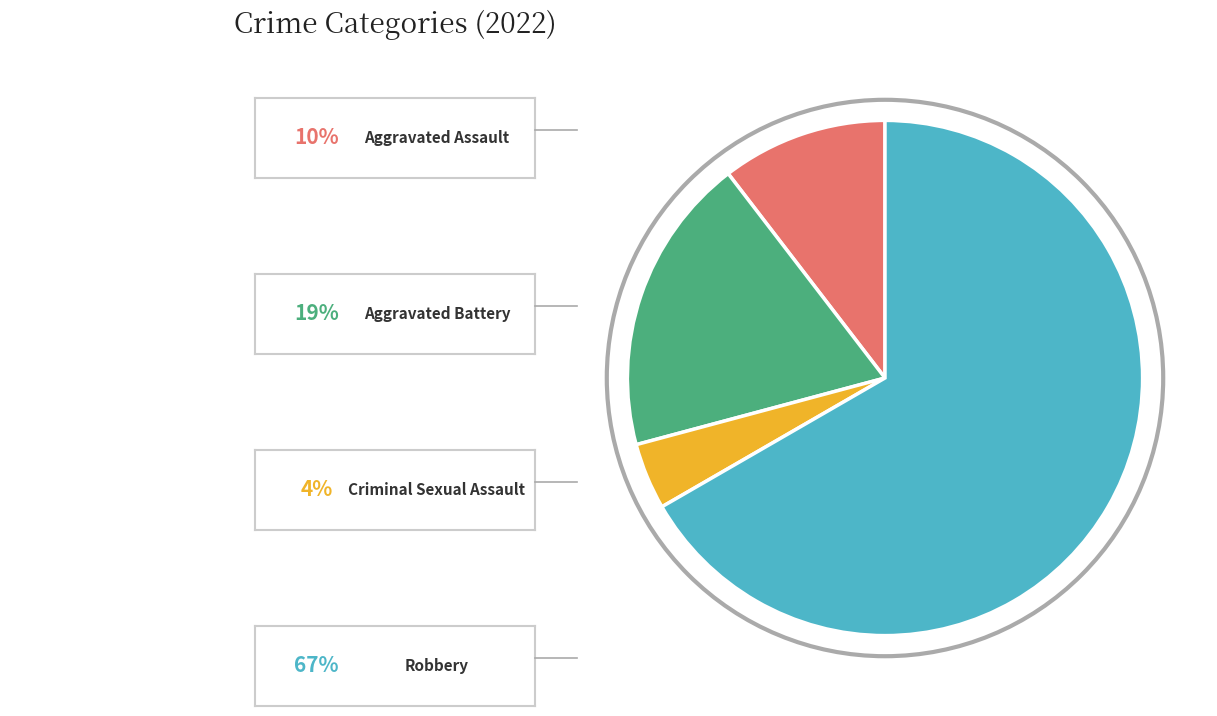

Does any single category account for the majority?

Yes